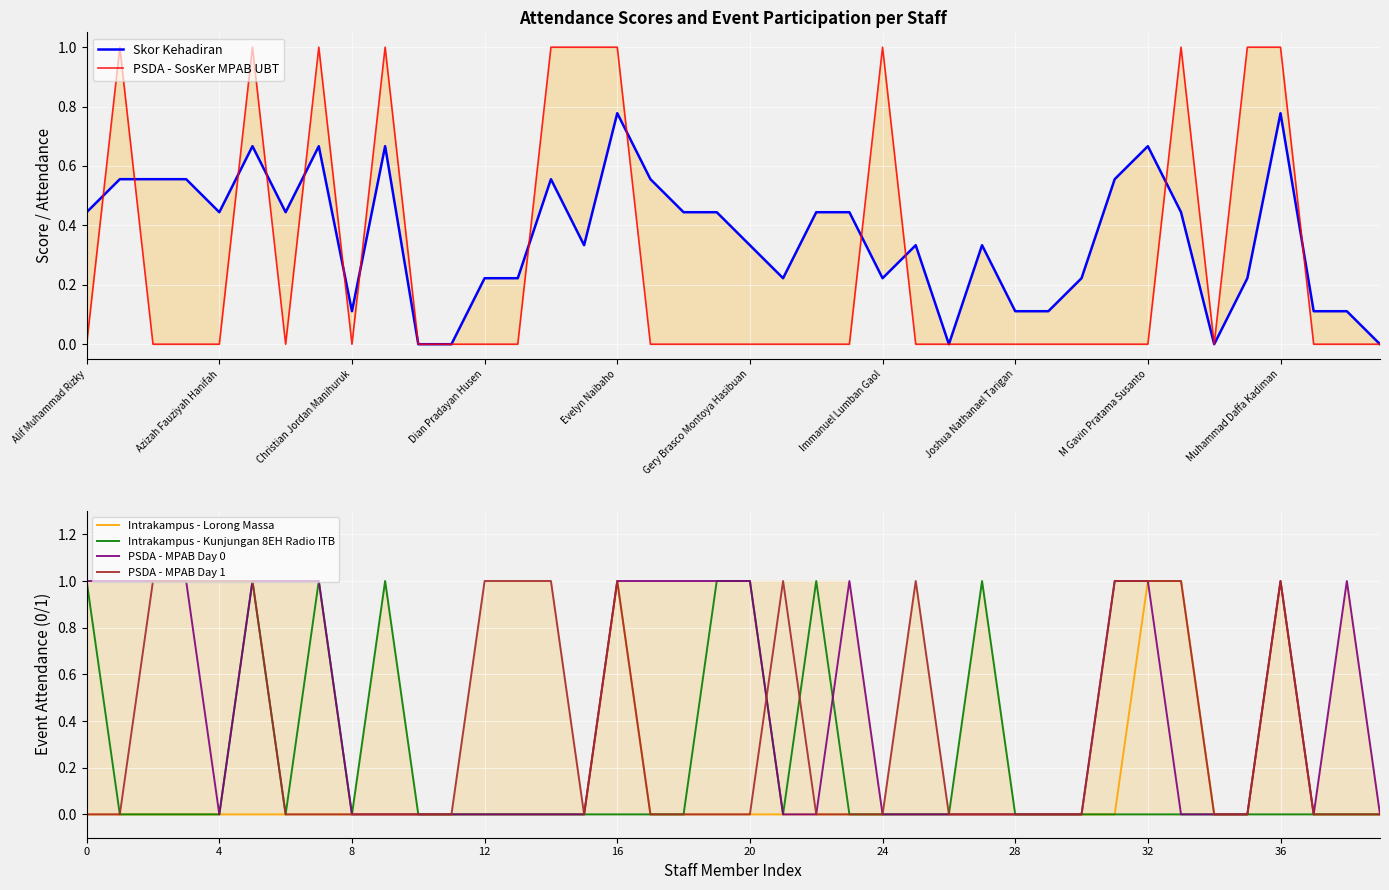

The Intrakampus - Kunjungan 8EH Radio ITB series shows 1.0 at 0. True or false?

True